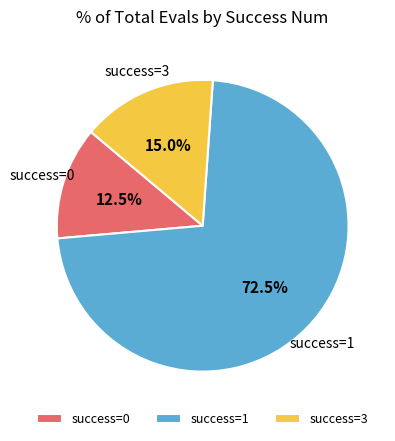

What is the total percentage of success=0 and success=1?

85.0%